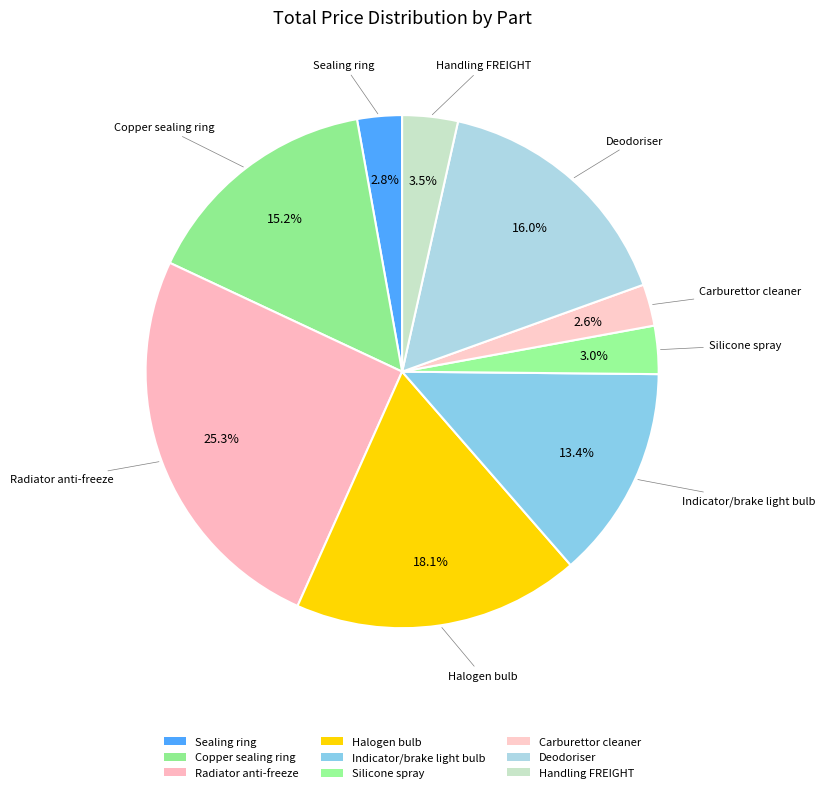

How many segments does this pie chart have?

9